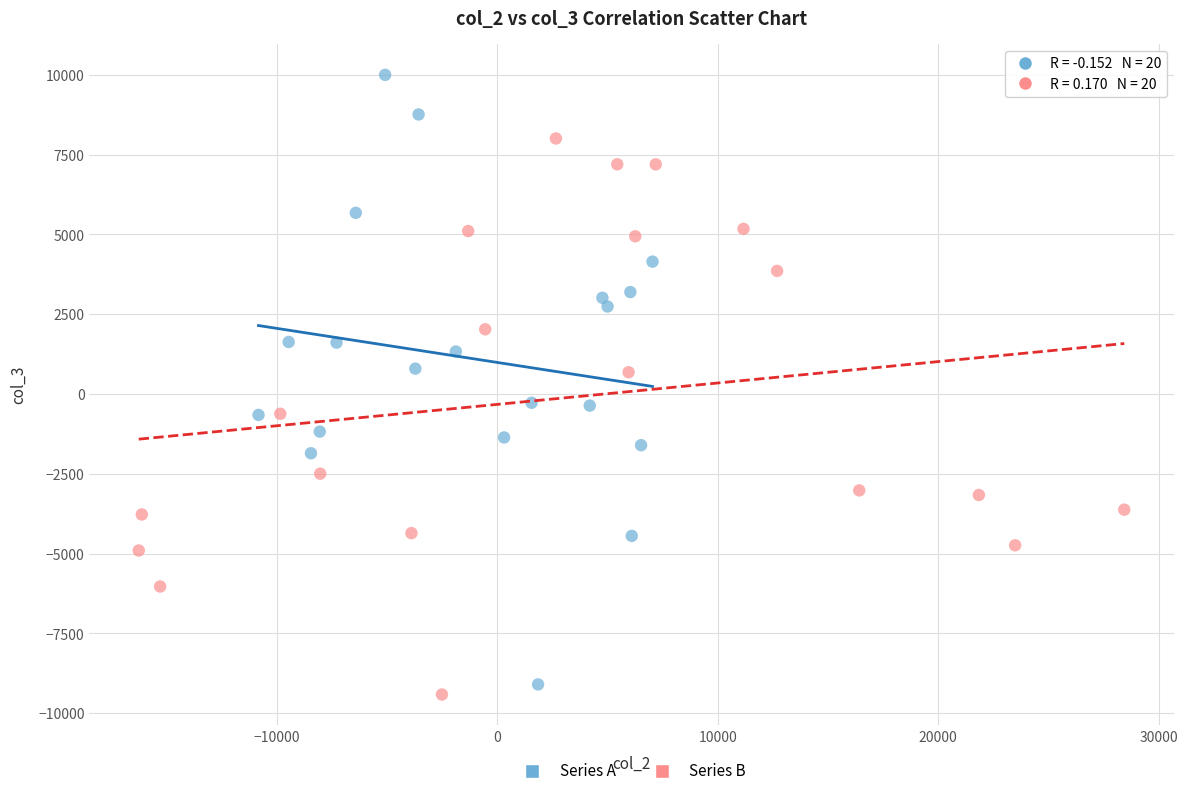

What are all the series names shown in the legend?

Series A, Series B